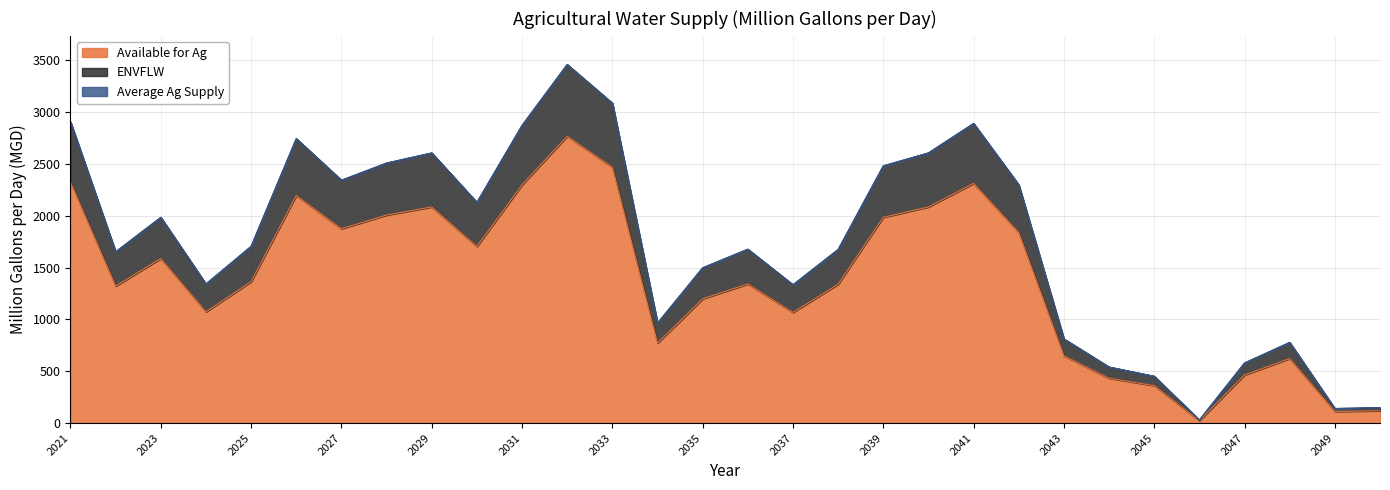

What is the difference between the maximum and second lowest values in the Average Ag Supply series?

3320.3